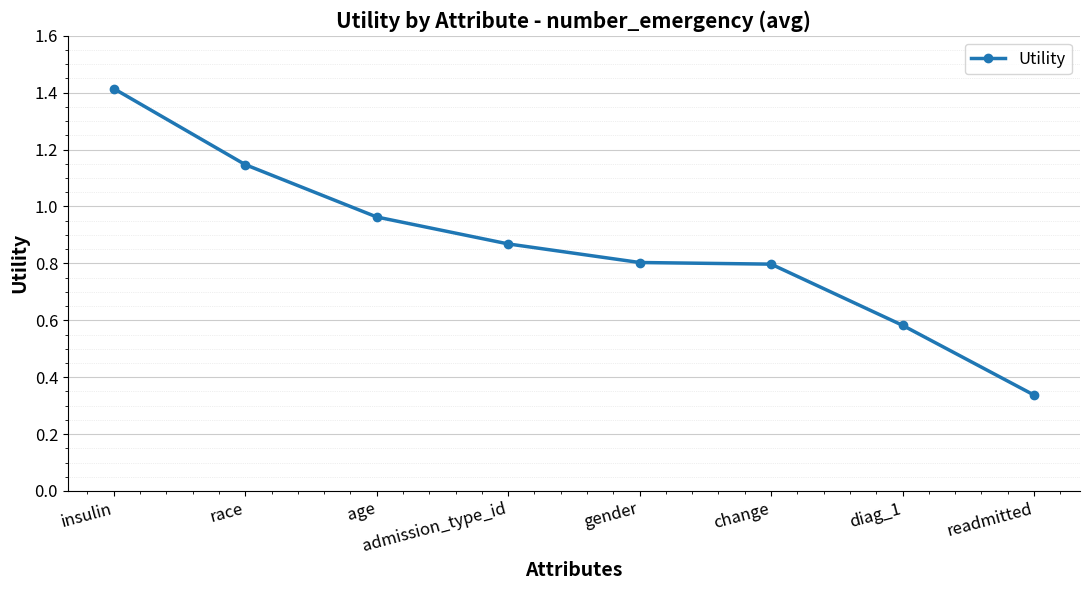

Between readmitted and age, which is larger?

age